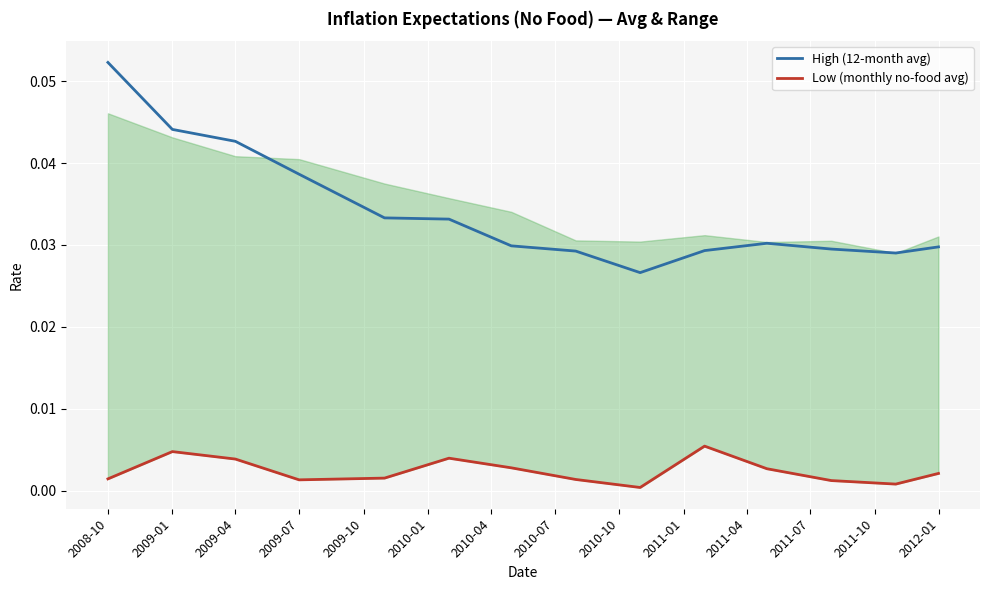

Reading right to left, what are all the values shown in this chart?

High (12-month avg): 0.0	0.0	0.0	0.0	0.0	0.0	0.0	0.0	0.0	0.0	0.0	0.0	0.0	0.1
Low (monthly no-food avg): 0.0	0.0	0.0	0.0	0.0	0.0	0.0	0.0	0.0	0.0	0.0	0.0	0.0	0.0